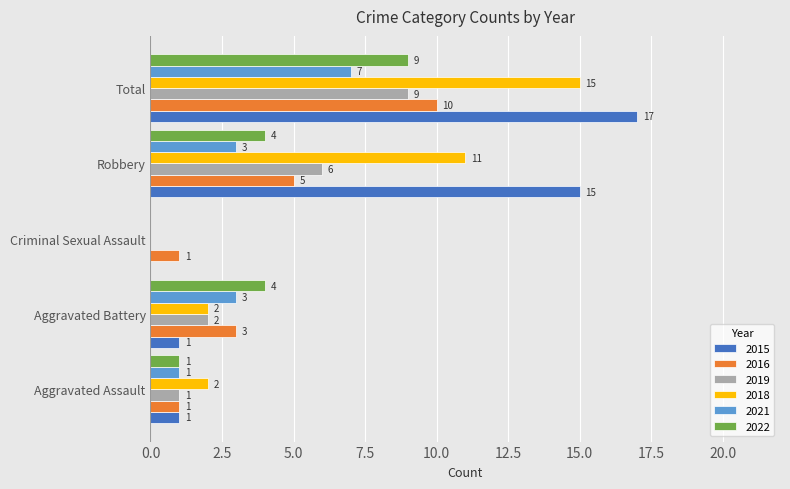

The value of 2021 at Robbery is 1. True or false?

False